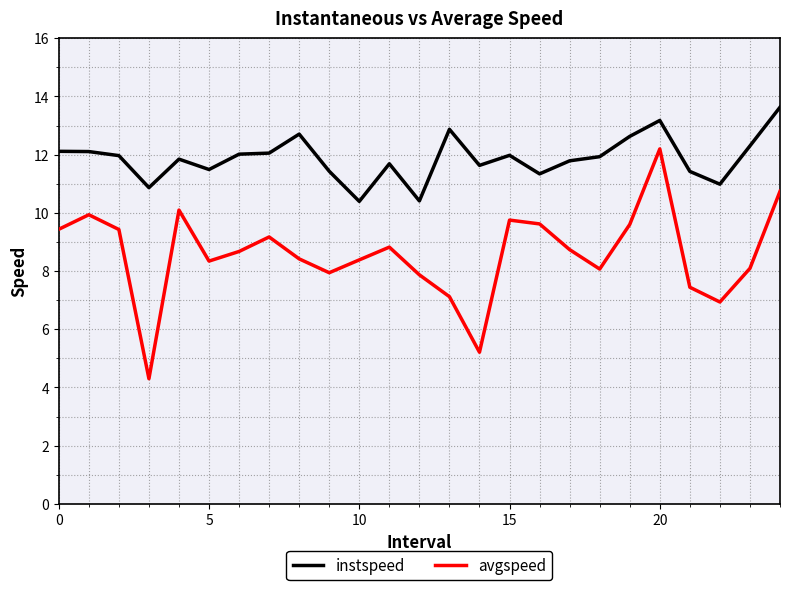

List the series in order of their overall mean, highest first.

instspeed, avgspeed